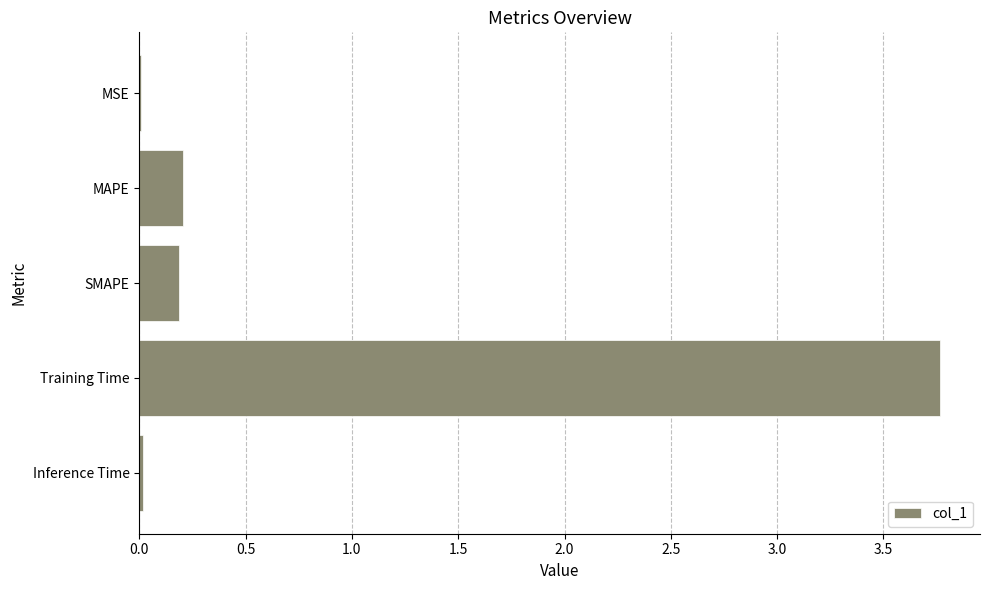

What is the change in value from MAPE to Training Time?

+3.6